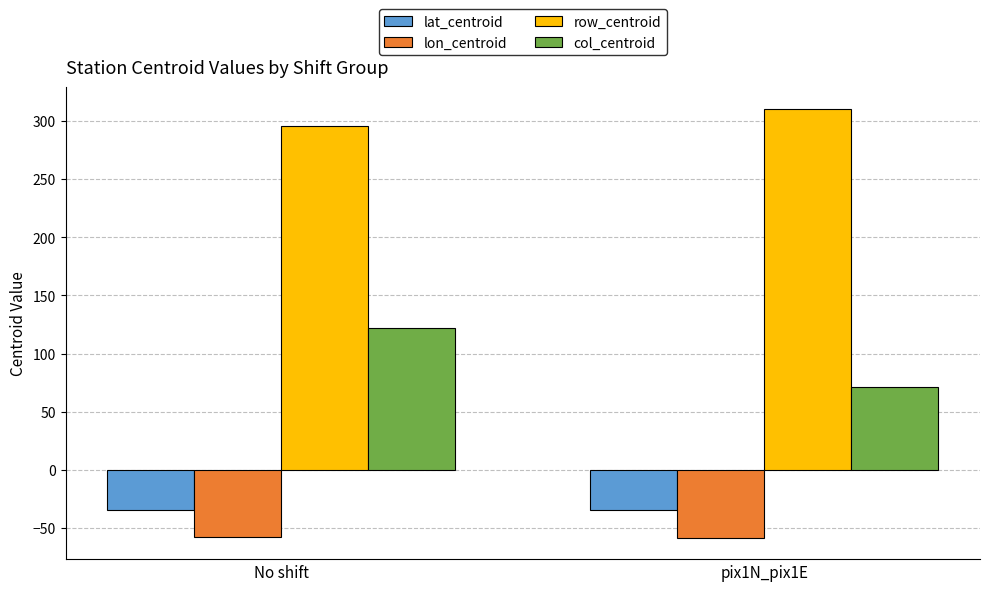

What is the sum of the row_centroid values at pix1N_pix1E and No shift?

606.2